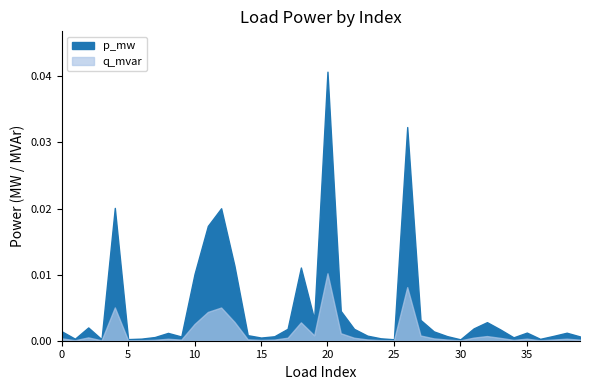

Between 4 and 7, which series saw the biggest shift?

p_mw